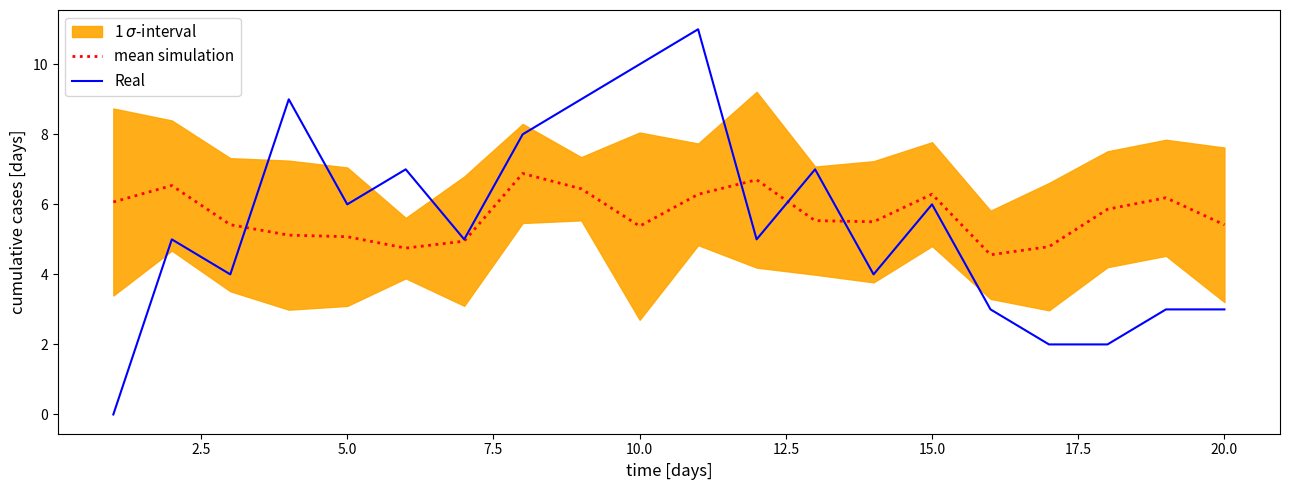

What is the maximum value for mean simulation?

6.9